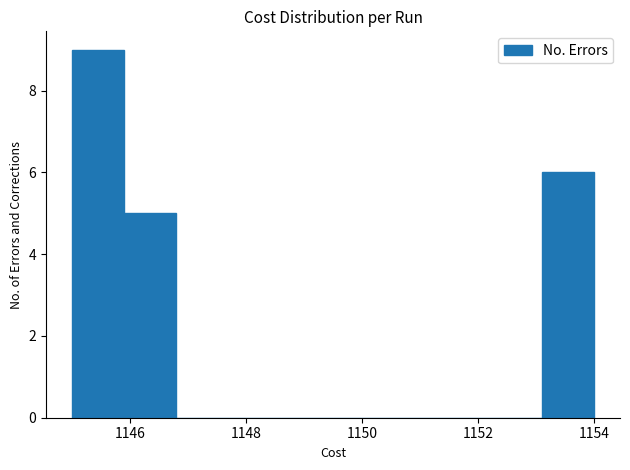

Which range on the x-axis has the tallest bar?

1145.0 to 1145.9